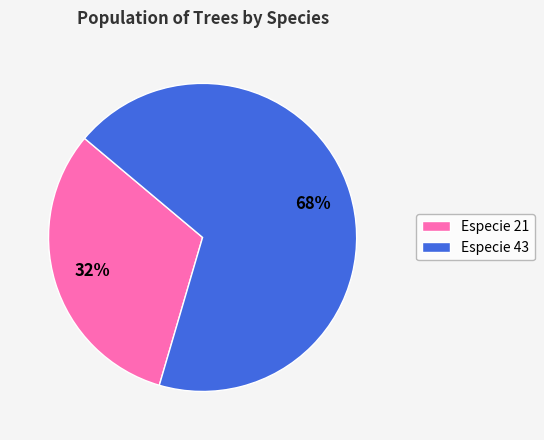

Is Especie 21 the majority of the pie?

No